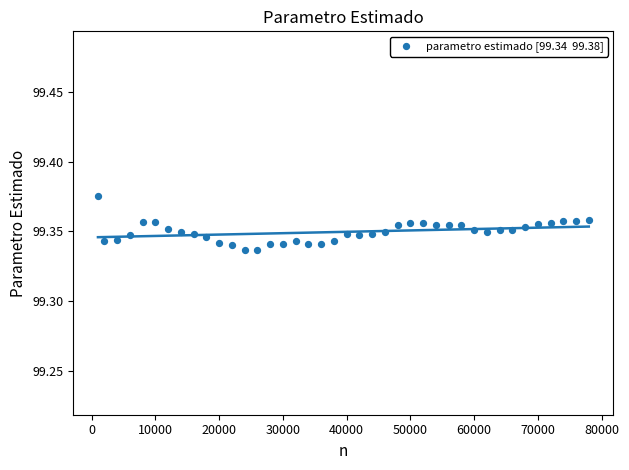

What is the range of X values (max minus min)?

77000.0